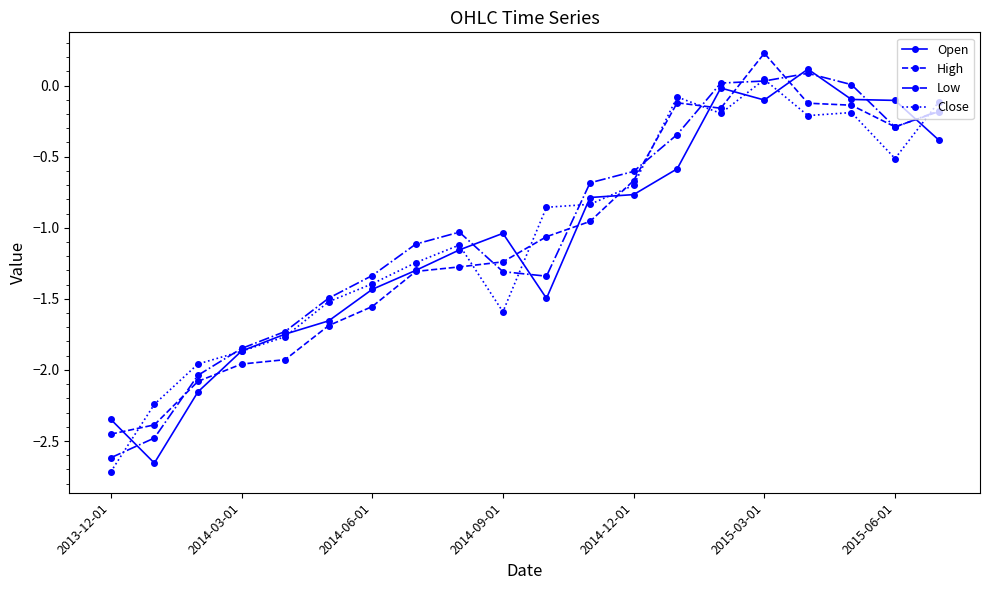

True or false: Close and High intersect in this chart.

True